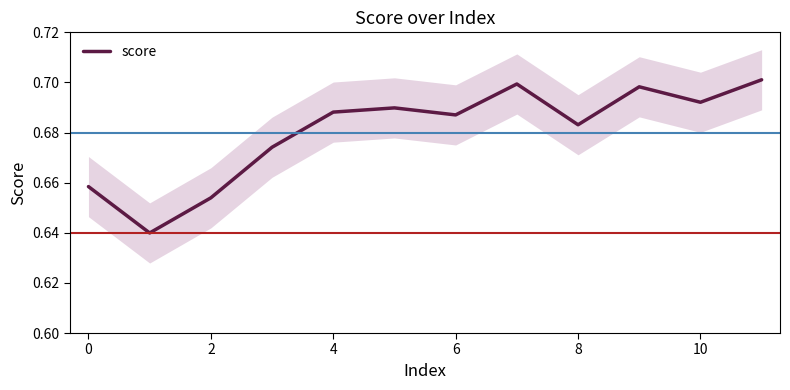

What is the label of the 12th point from the left?

11